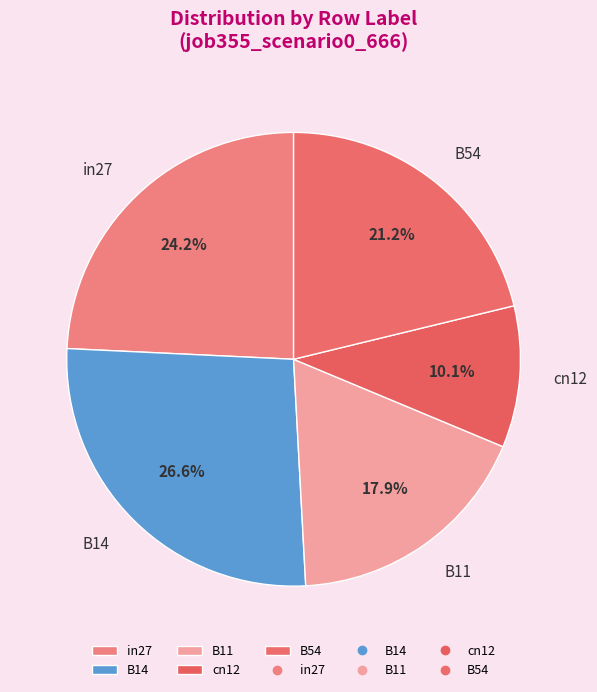

How many segments does this pie chart have?

5